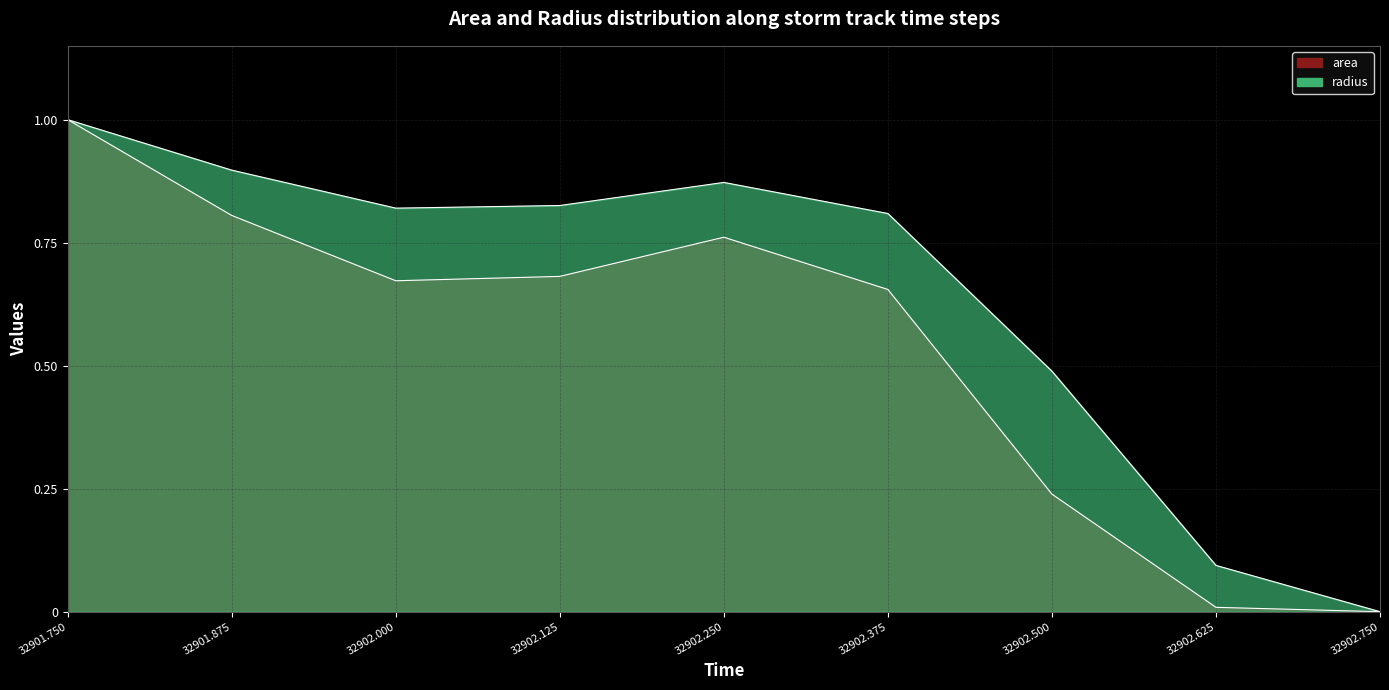

Where is the first local maximum for radius?

32902.25